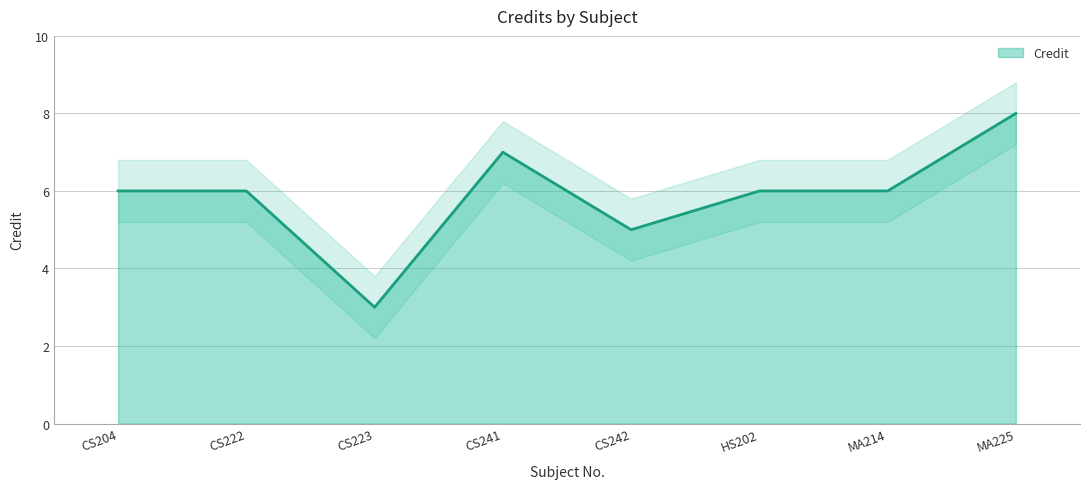

What is the ratio of the value at MA225 to the value at CS223?

2.7